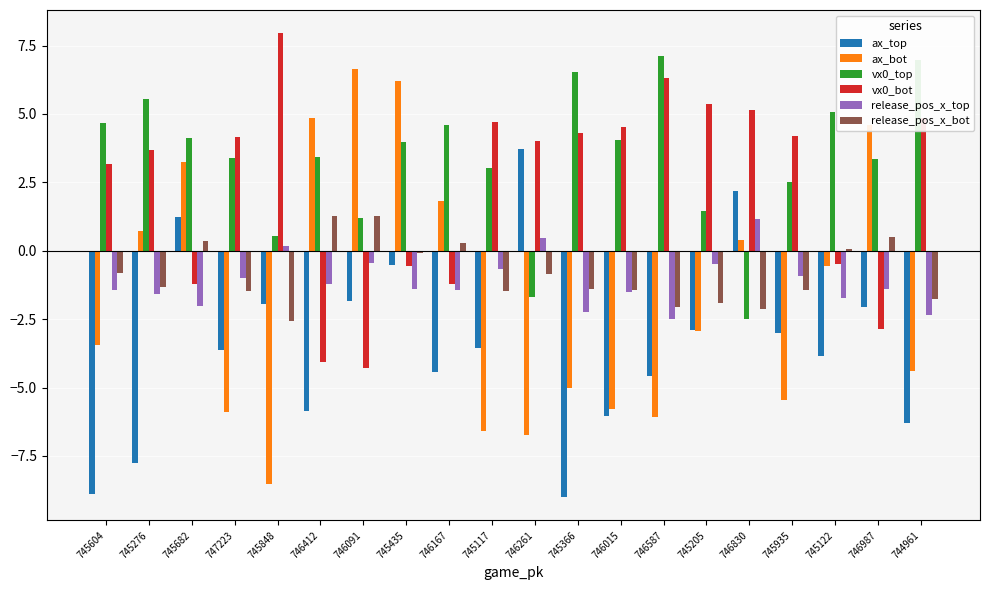

Which series has the largest total across all categories?

vx0_top